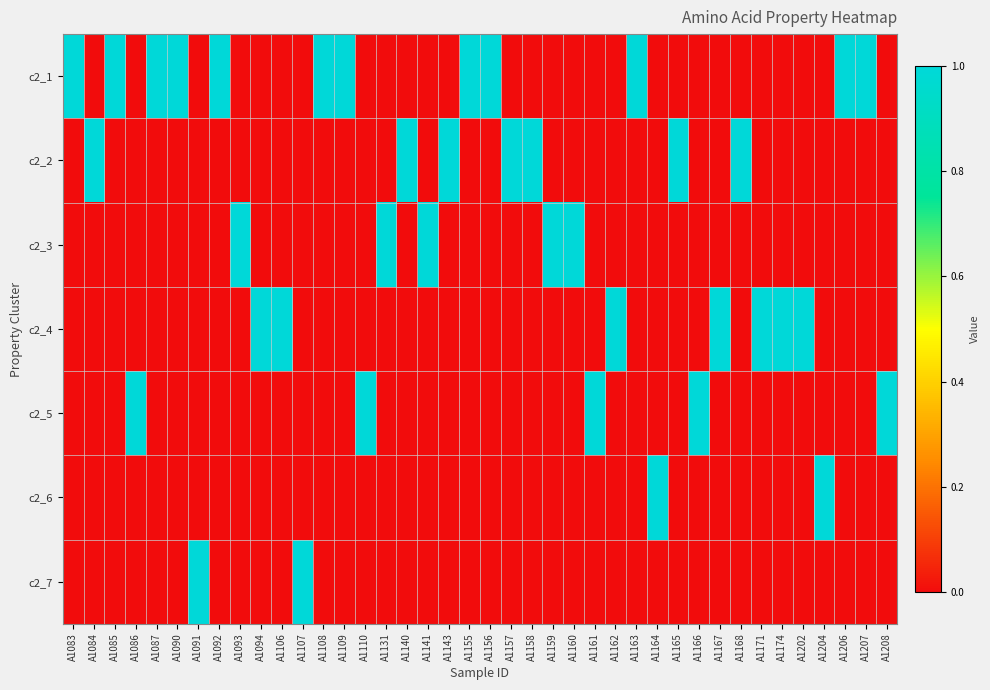

What is the difference between the highest and lowest values at A1107?

1